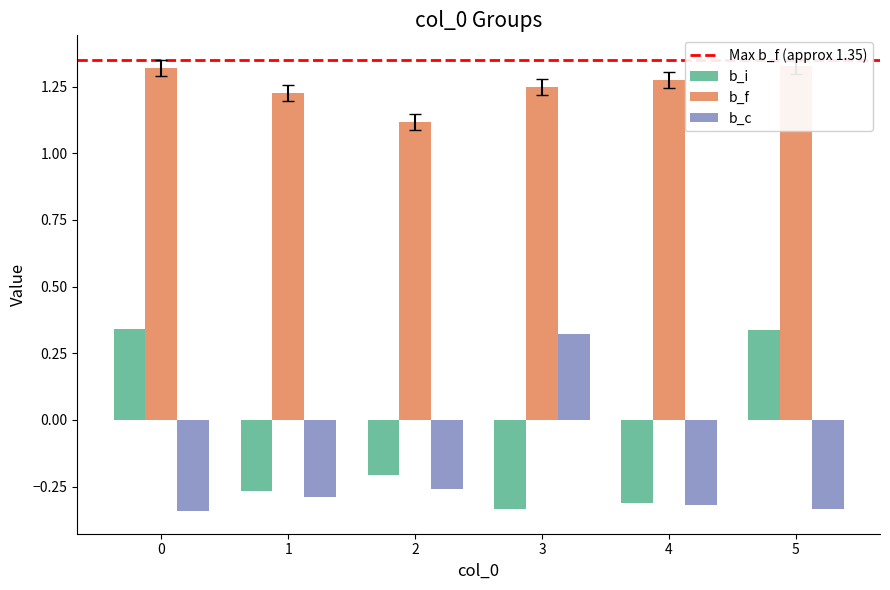

What is the total value across all series at 0?

1.3